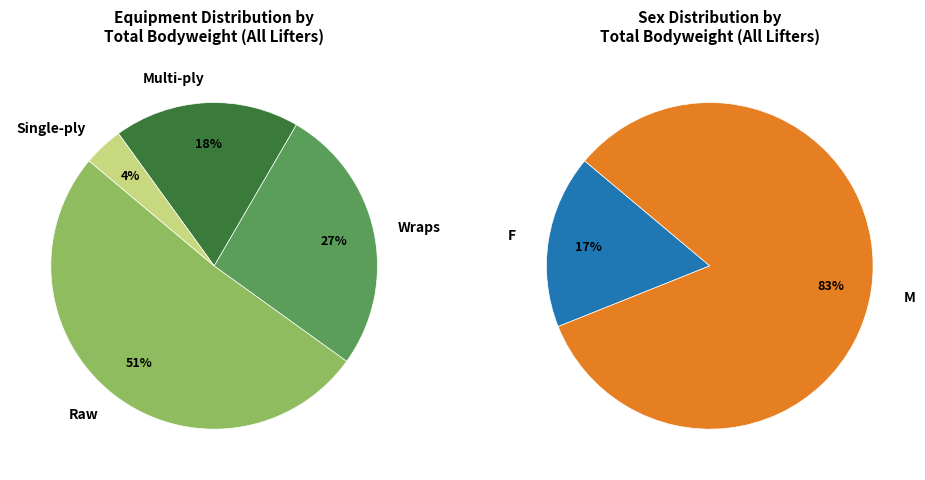

To the nearest percent, what is the average slice percentage?

25%